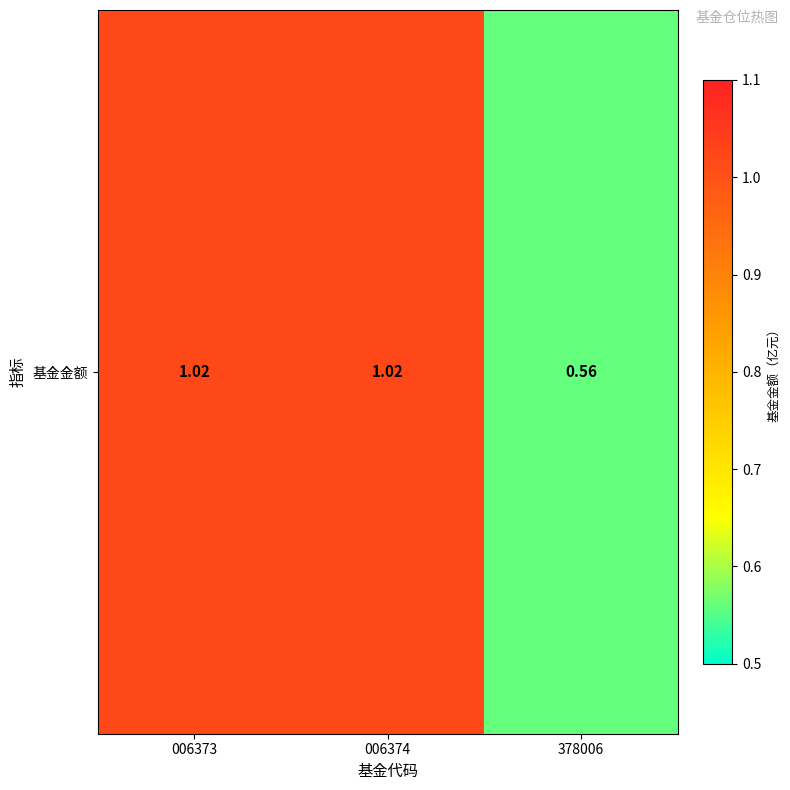

Which label corresponds to the smallest value in the chart?

378006